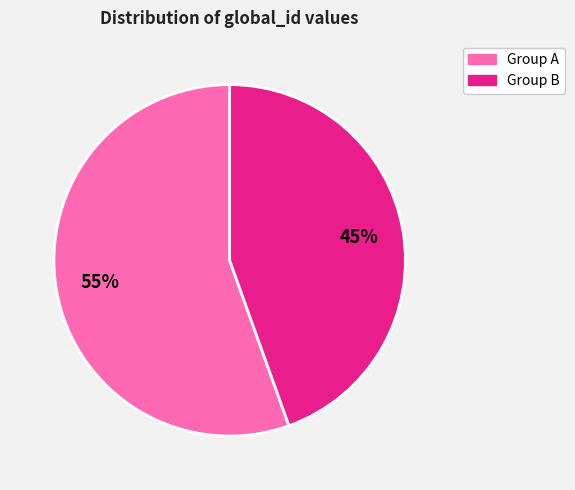

Is there any slice that represents more than half of the pie?

Yes